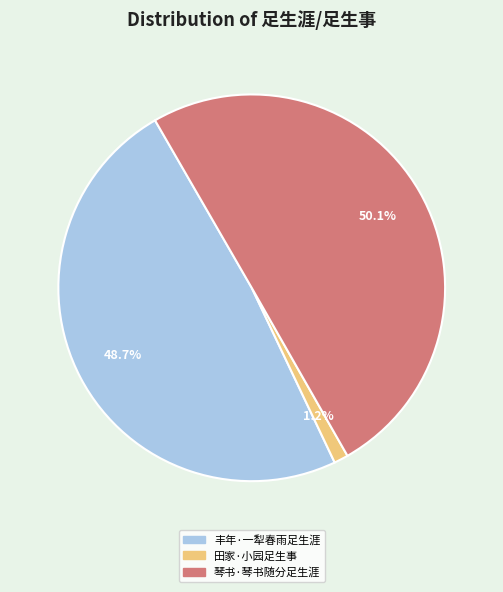

True or false: 田家·小园足生事 accounts for 11% of the total.

False